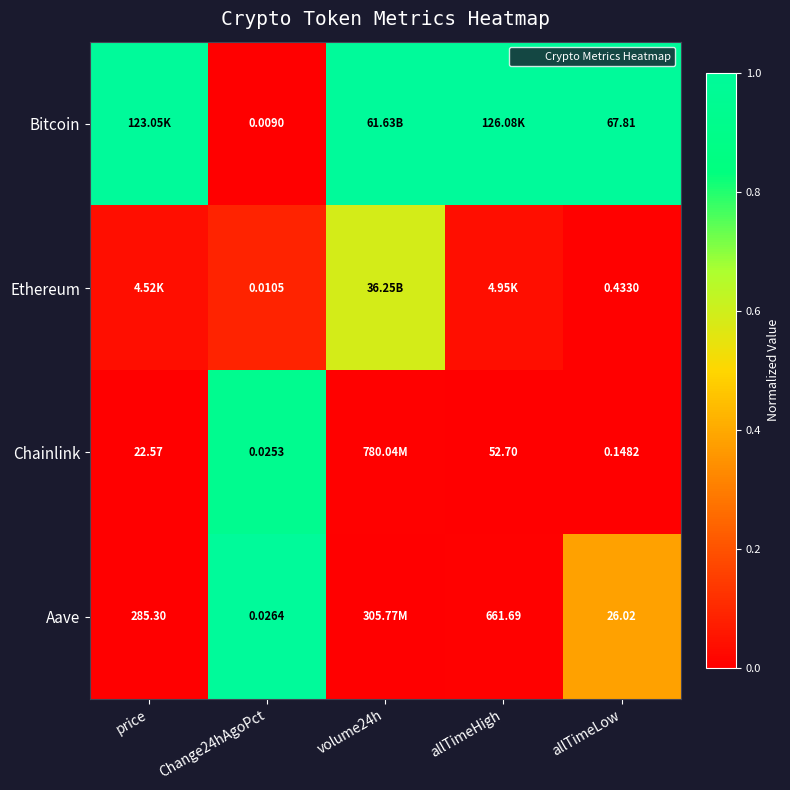

Where is Ethereum nearest to the value 0?

allTimeLow